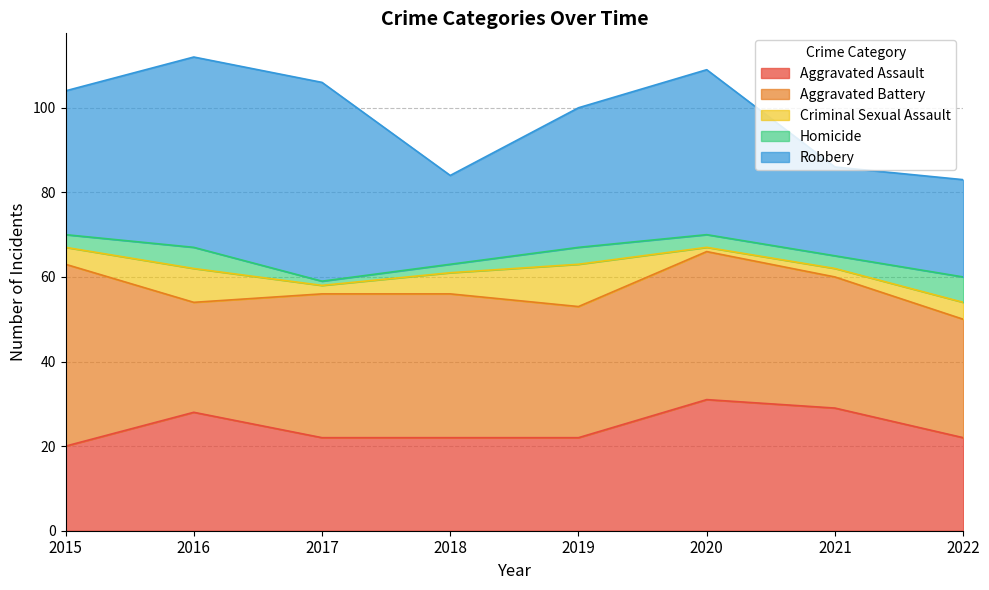

Which series has the largest range (max minus min)?

Robbery